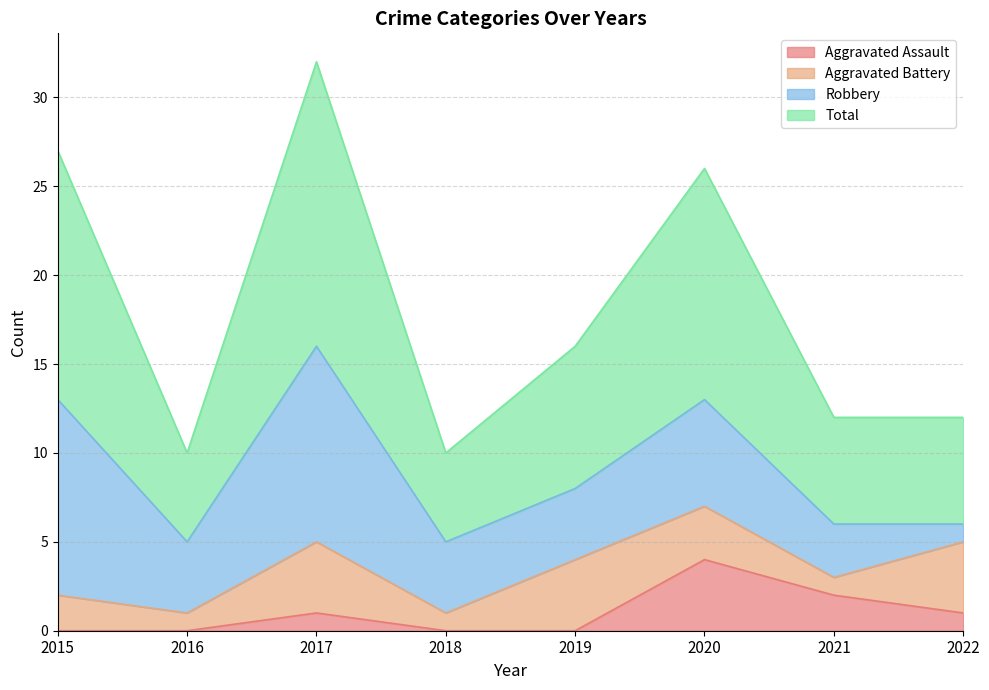

What is the sum of the Total values at 2016 and 2019?

26